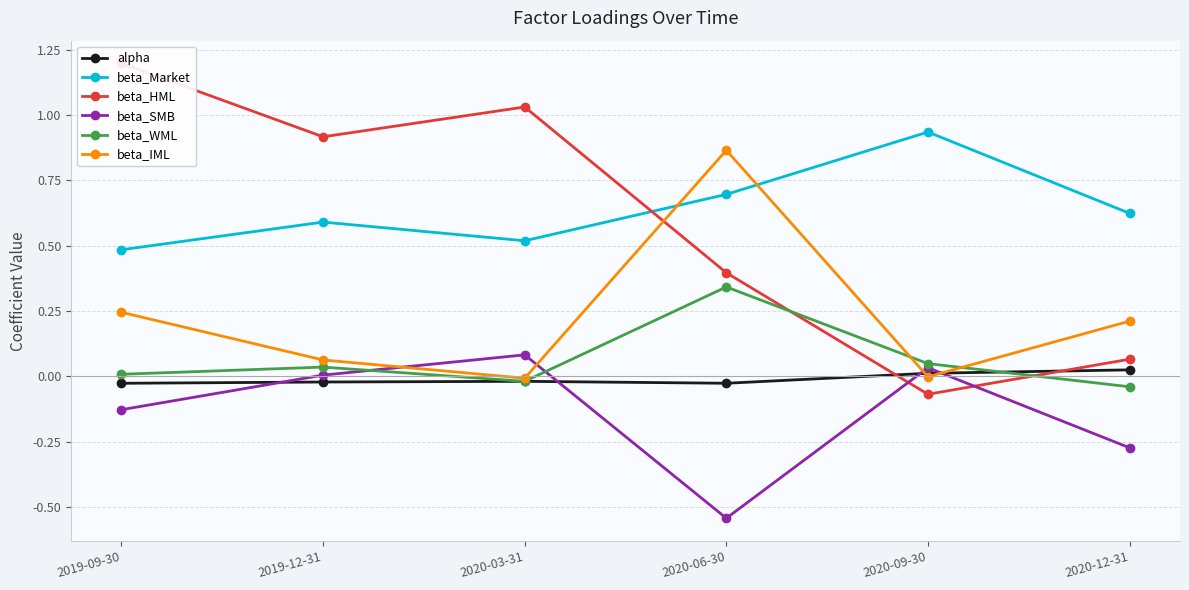

Which has a higher value, 2020-12-31 or 2020-06-30?

2020-12-31